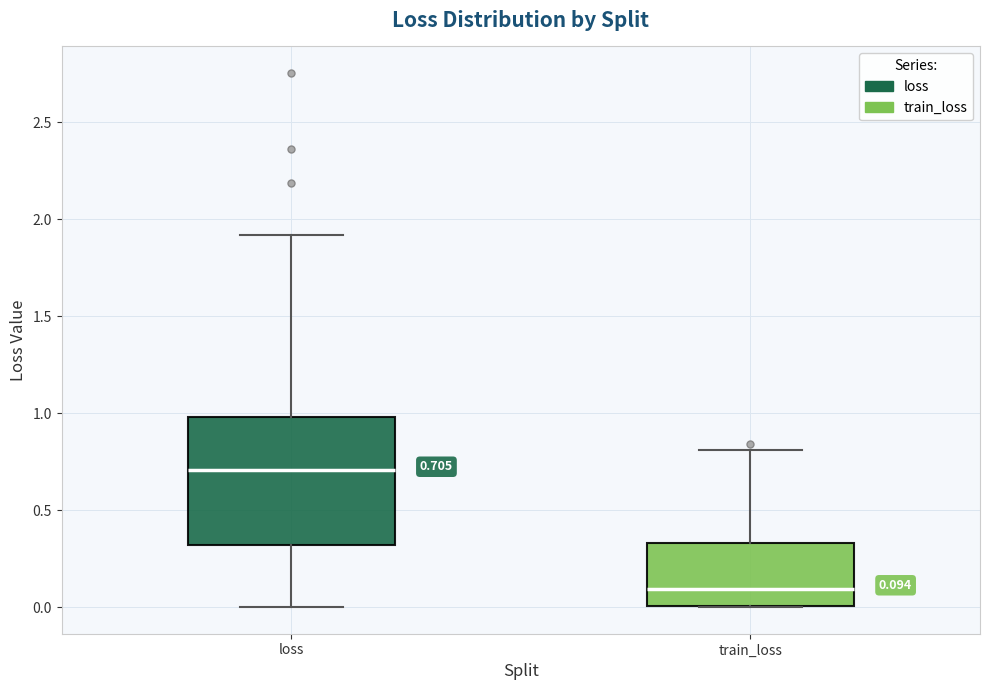

Which box is the tallest, from its lower edge to its upper edge?

loss